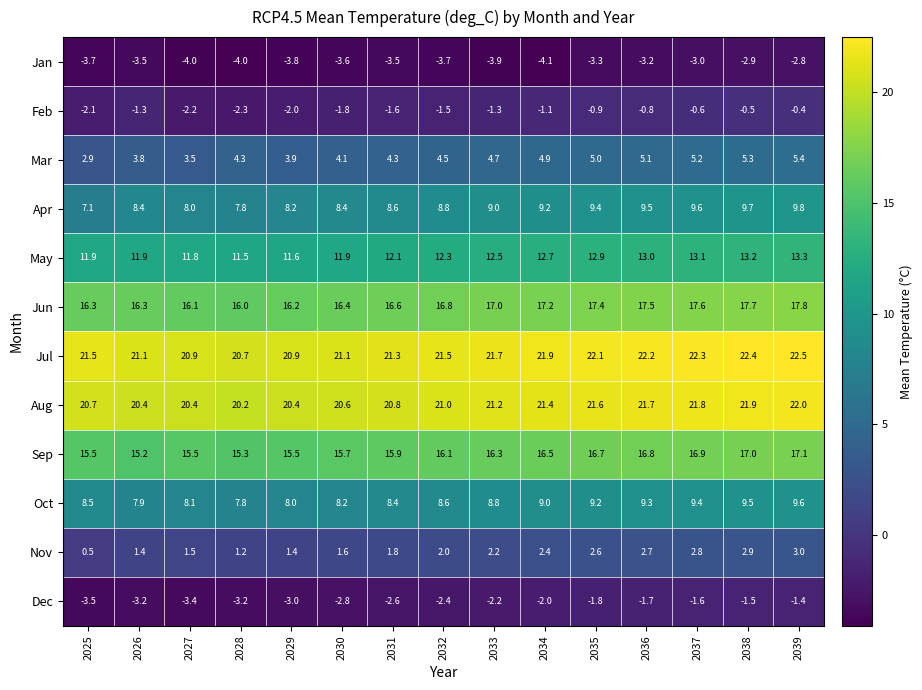

Where is Apr nearest to the value 8?

2027